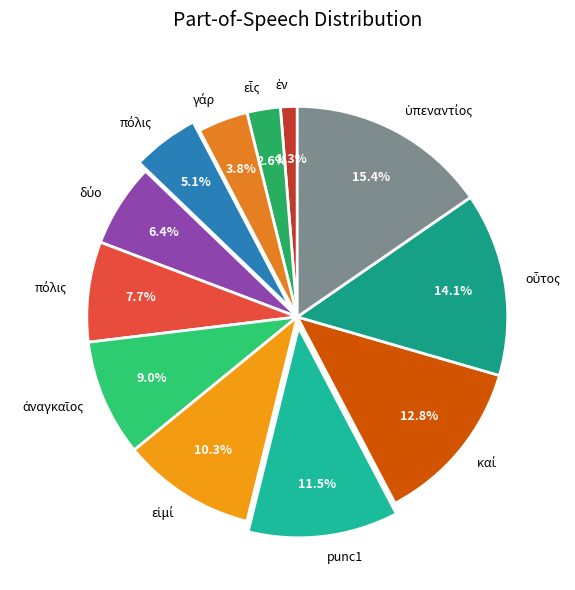

Does any single category account for the majority?

No